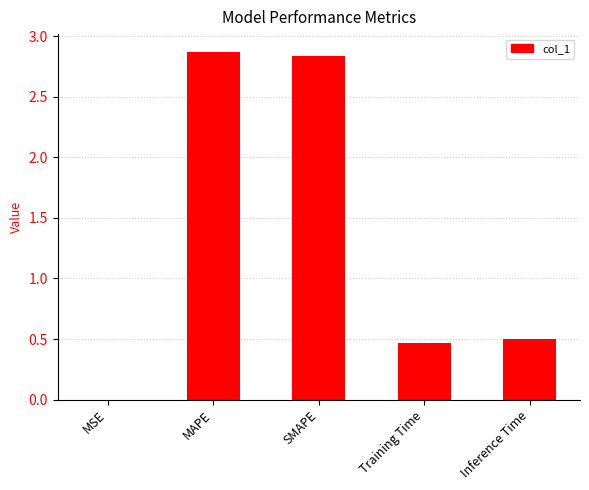

The chart shows a value of 4.1 at SMAPE. True or false?

False